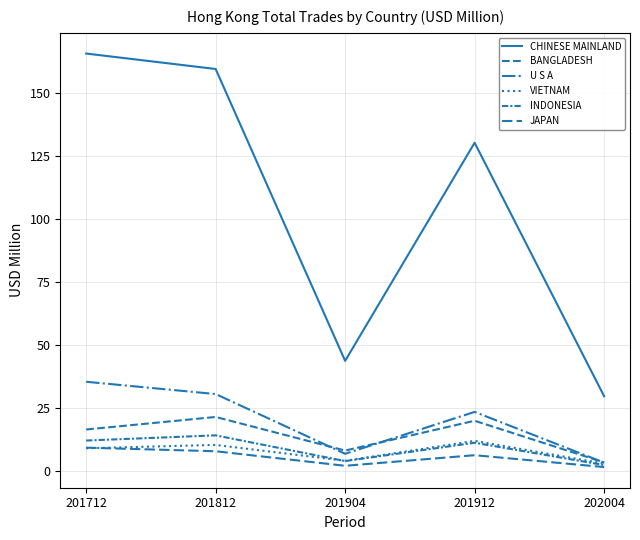

Rank the series at 201712 from lowest to highest value.

VIETNAM, JAPAN, INDONESIA, BANGLADESH, U S A, CHINESE MAINLAND